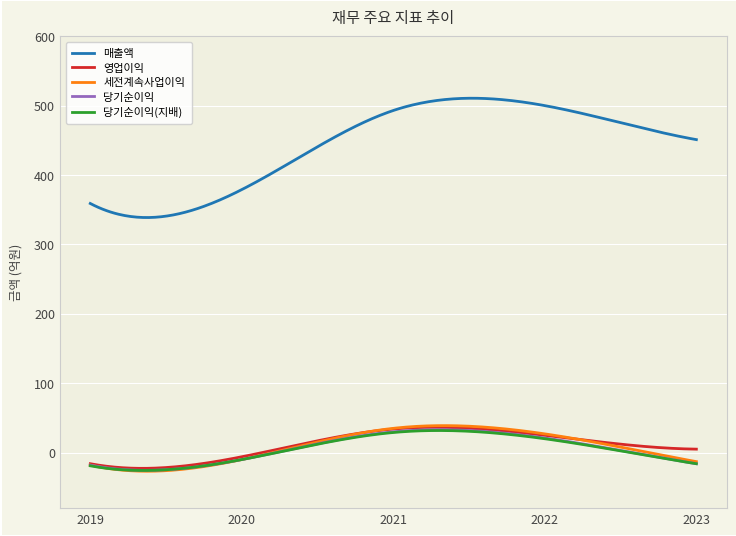

Which series has the widest spread of values?

매출액